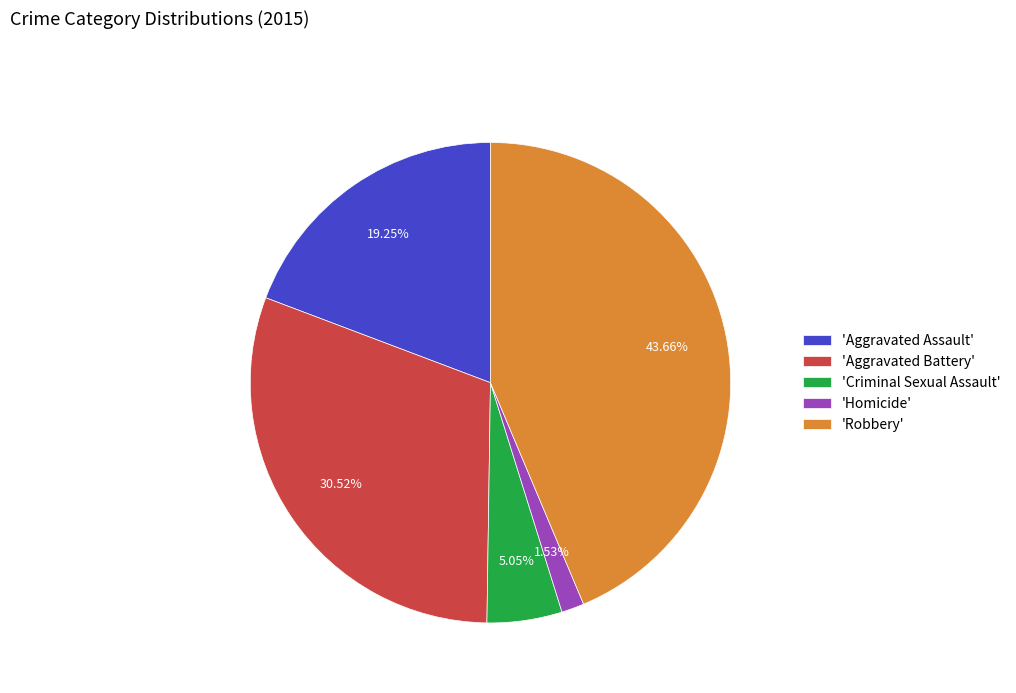

Do 'Aggravated Battery' and 'Robbery' together represent more than half of the pie?

Yes